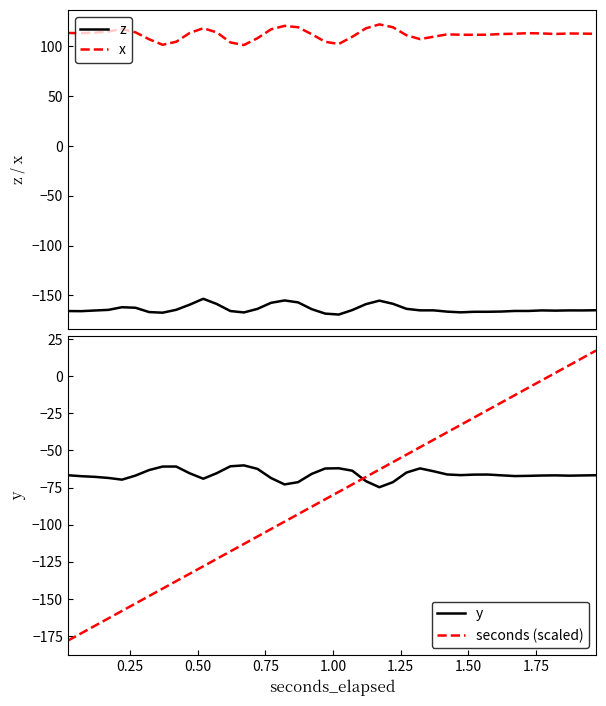

What is the maximum value for x?

122.0